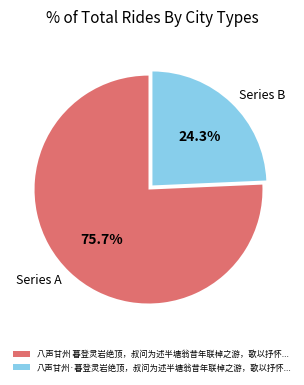

Rank the categories by value from lowest to highest.

八声甘州·暮登灵岩绝顶，叔问为述半塘翁昔年联棹之游，歌以抒怀..., 八声甘州 暮登灵岩绝顶，叔问为述半塘翁昔年联棹之游，歌以抒怀...